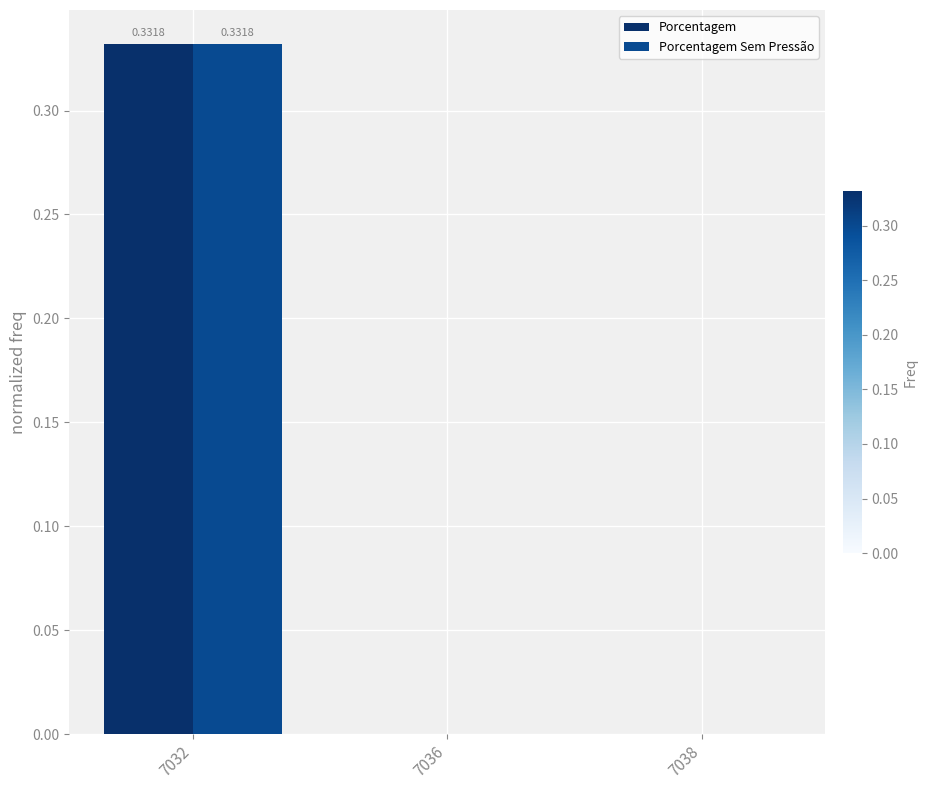

Reading right to left, extract all data points from this chart.

Porcentagem: 0.0	0.0	0.3
Porcentagem Sem Pressão: 0.0	0.0	0.3